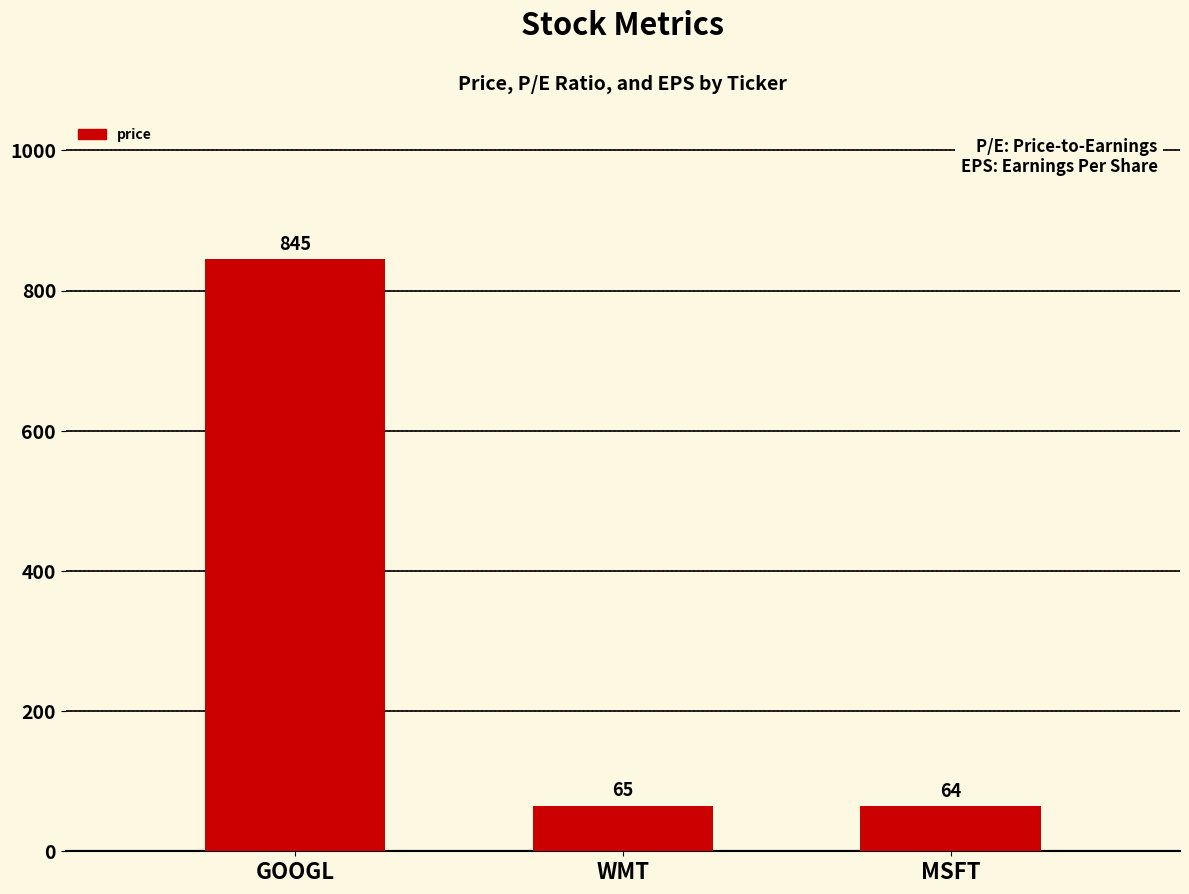

Approximately how many times larger is the value at GOOGL compared to WMT?

13.0